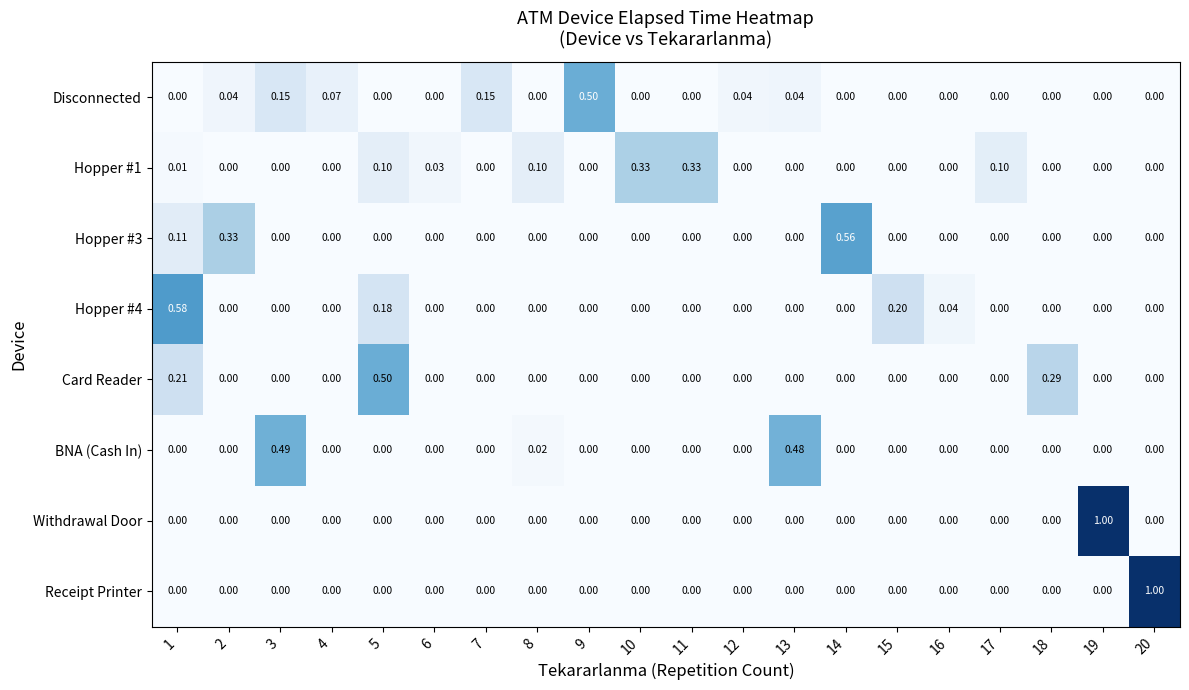

Is the value of BNA (Cash In) at 10 greater than the value of Hopper #1 at 8?

No